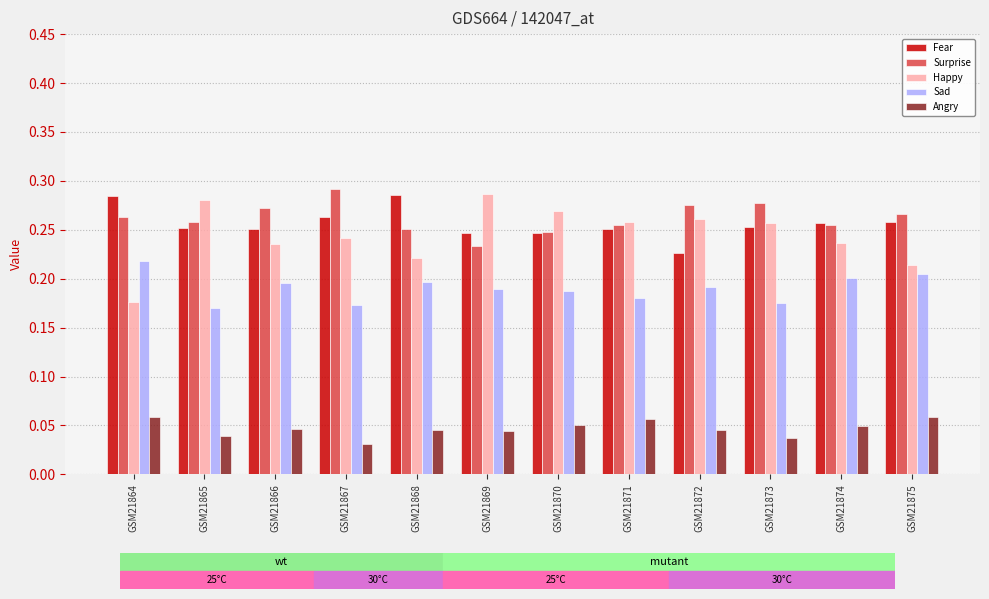

At which label does Sad reach its peak?

GSM21864